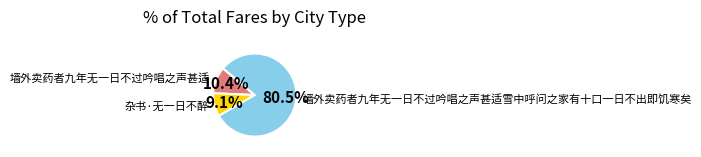

Is there any slice that represents more than half of the pie?

Yes